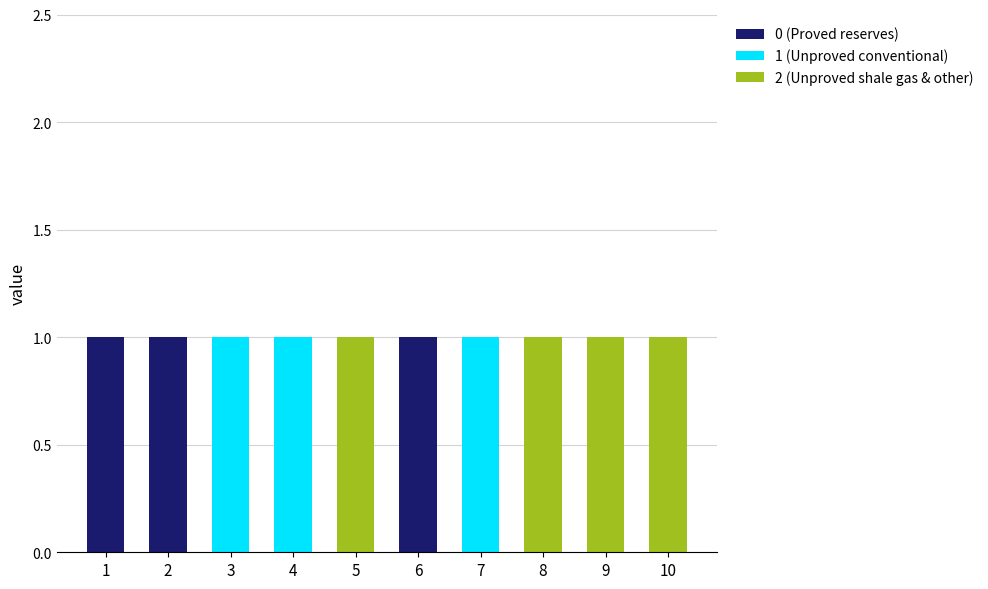

Does the chart contain stacked bars?

Yes